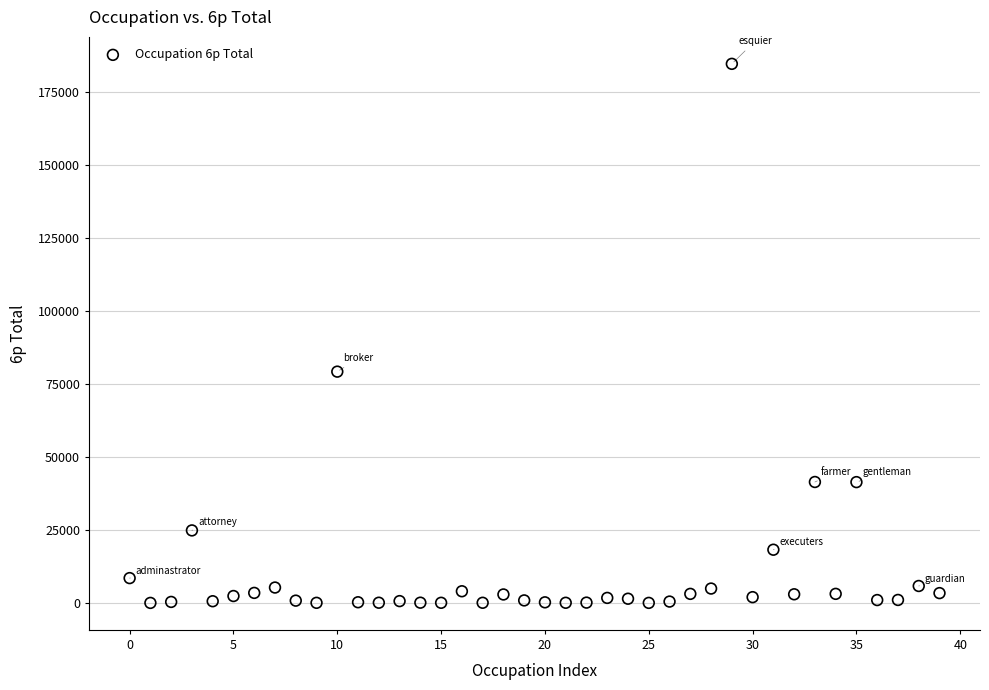

What Y value in the scatter plot is closest to 92290?

79191.0